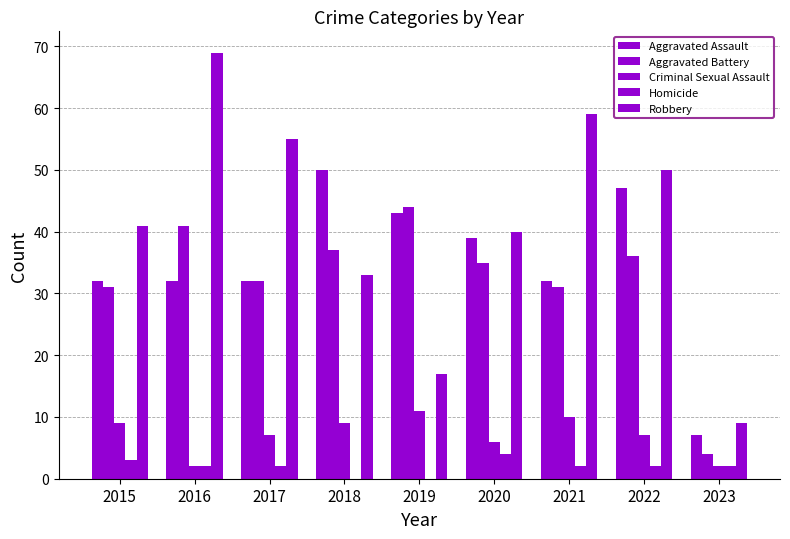

At which label is Robbery closest to 39?

2020